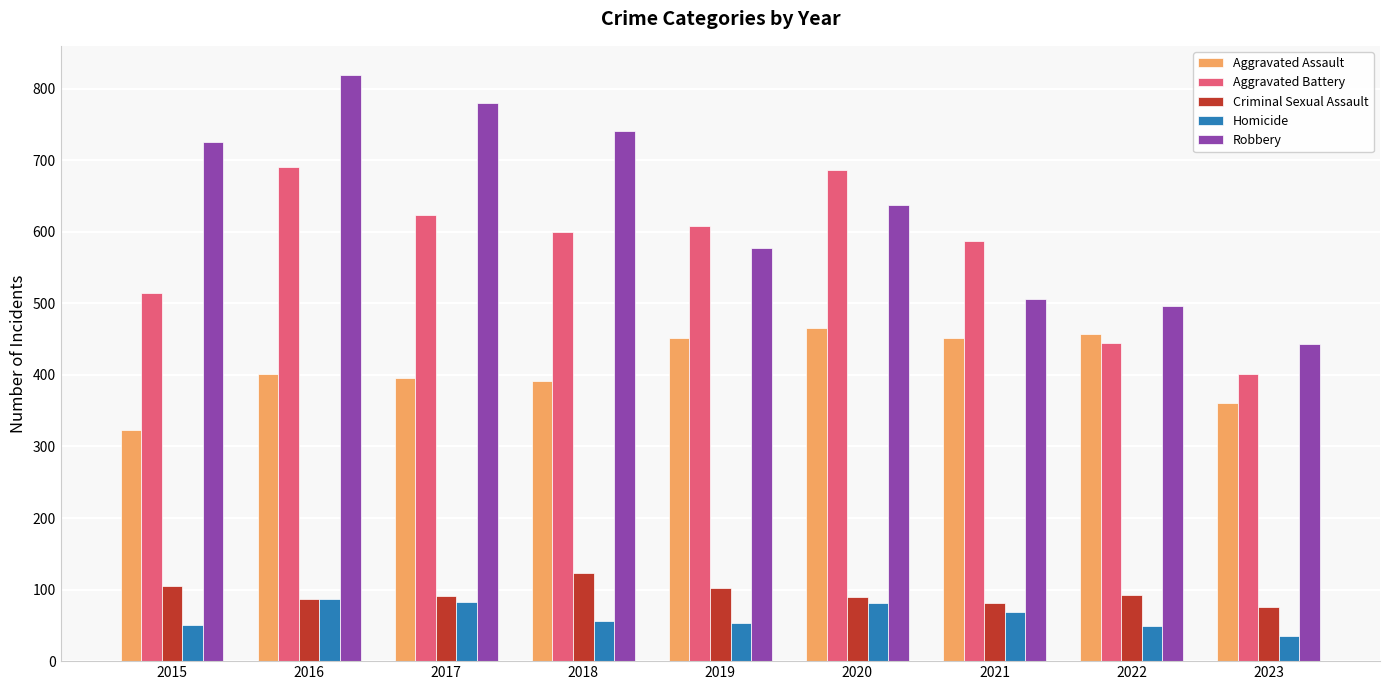

What is the sum of all Criminal Sexual Assault values?

847